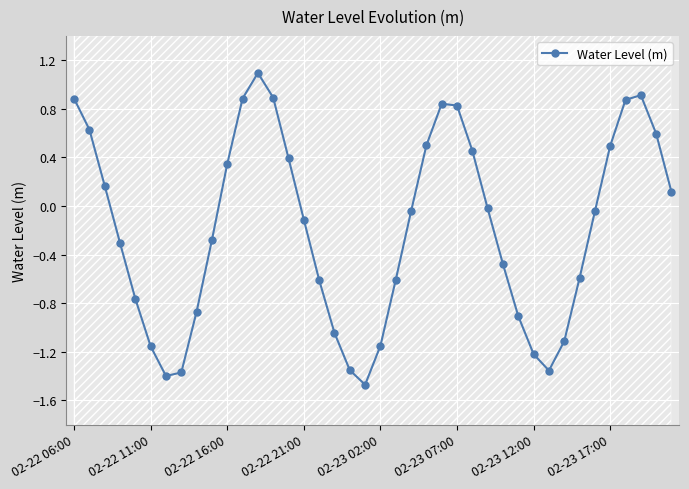

True or false: there are more than 0 points higher than both neighbors.

True